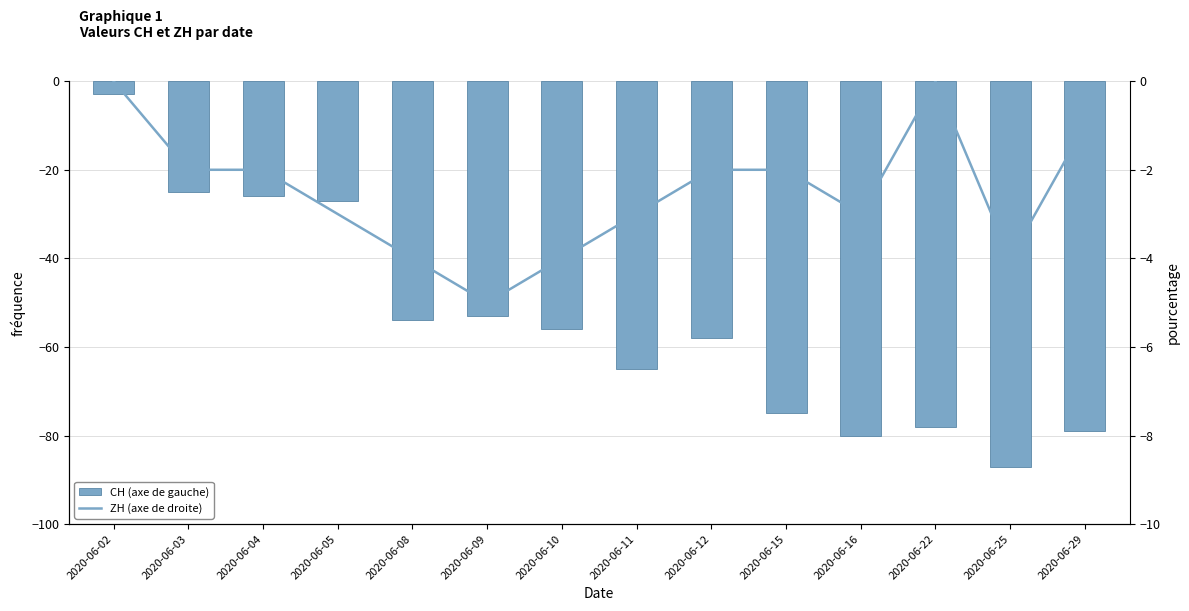

What are all the series names shown in the legend?

CH (axe de gauche), ZH (axe de droite)